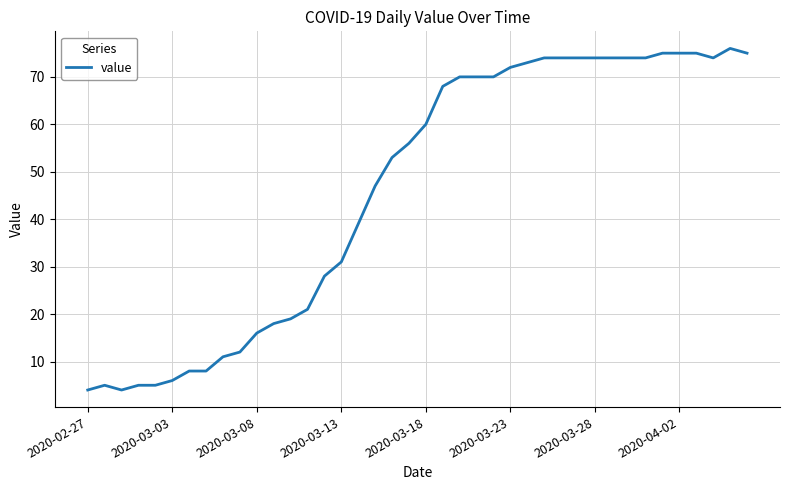

What is the difference between the maximum and minimum values?

72